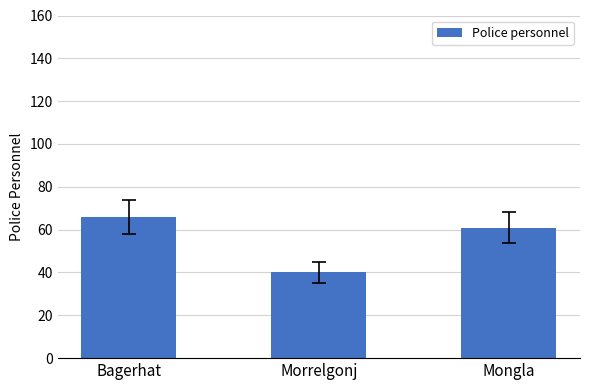

List the labels in order of value, smallest first.

Morrelgonj, Mongla, Bagerhat